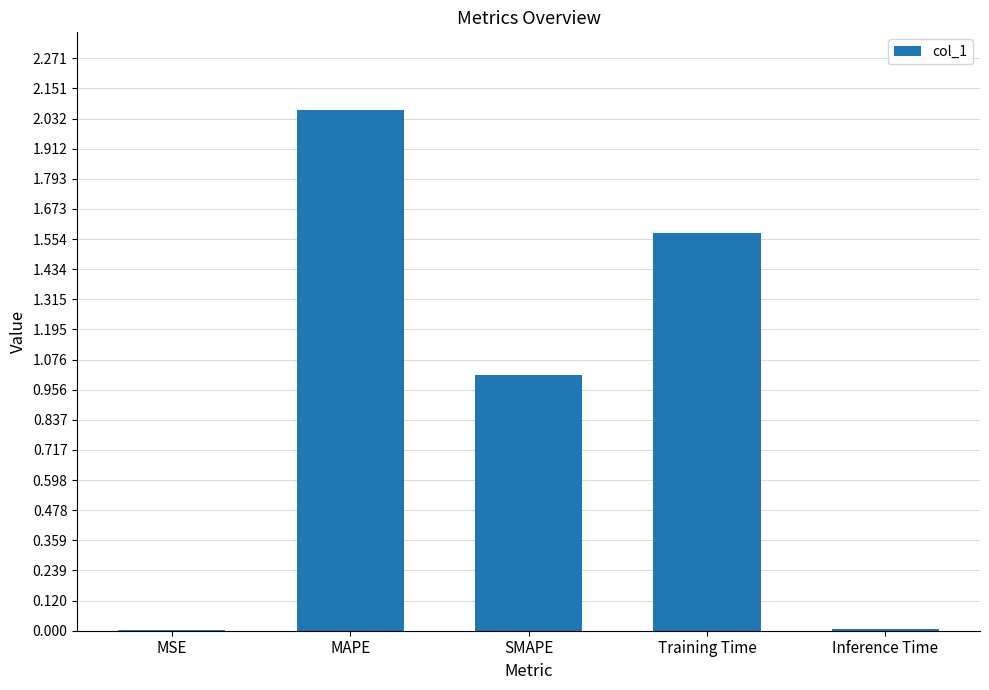

Where does the data first go above 1?

MAPE